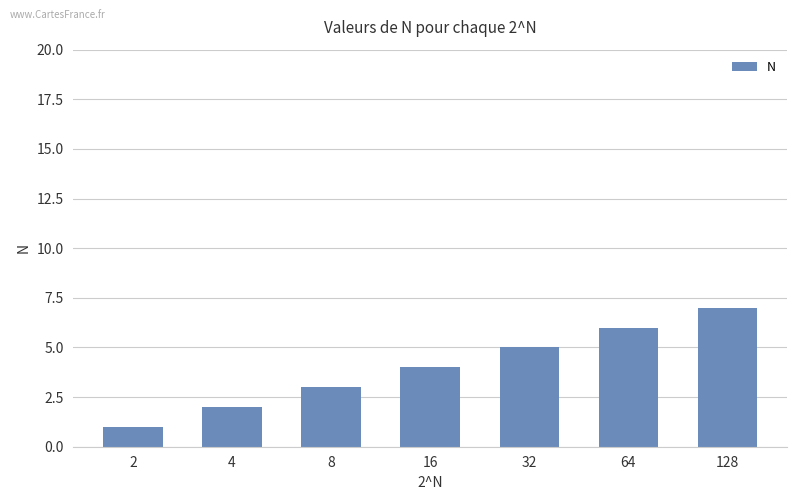

What is the difference between the maximum and minimum values?

6